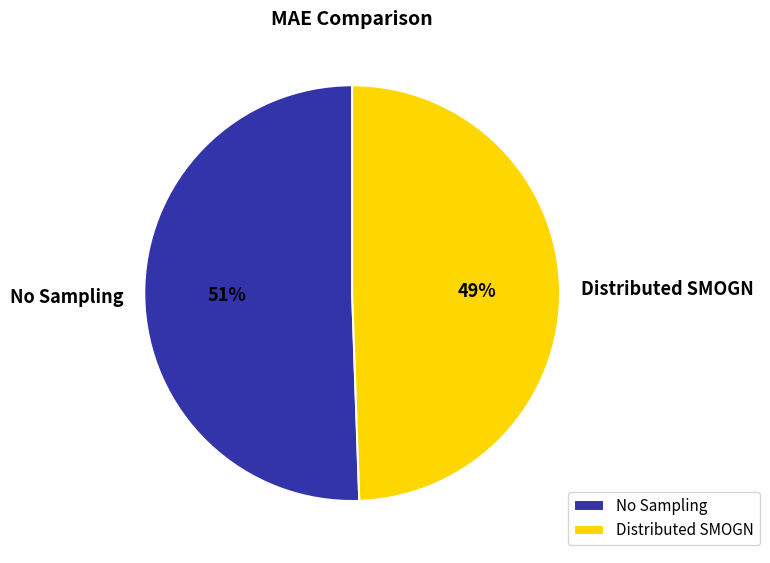

Is it true that Distributed SMOGN is 37% of the pie?

False